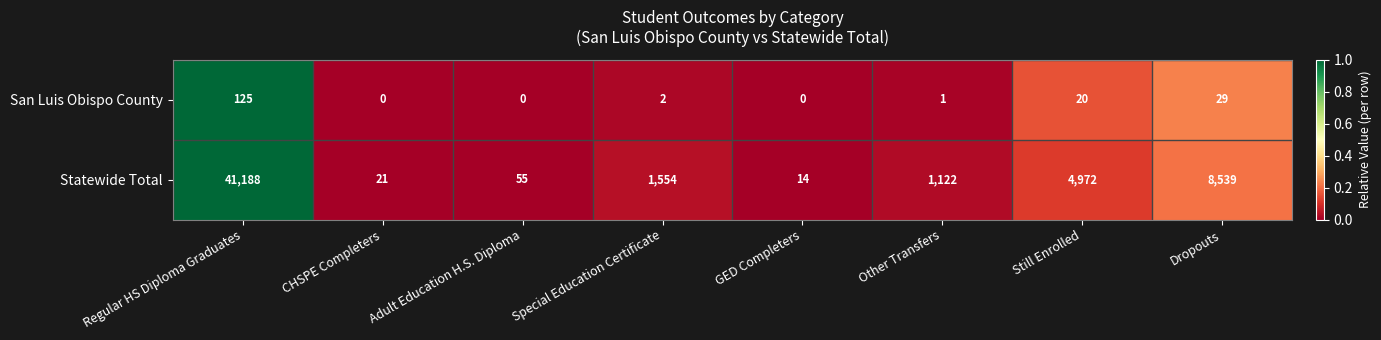

Reading left to right, extract all data points from this chart.

San Luis Obispo County: Regular HS Diploma Graduates=125	CHSPE Completers=0	Adult Education H.S. Diploma=0	Special Education Certificate=2	GED Completers=0	Other Transfers=1	Still Enrolled=20	Dropouts=29
Statewide Total: Regular HS Diploma Graduates=41188	CHSPE Completers=21	Adult Education H.S. Diploma=55	Special Education Certificate=1554	GED Completers=14	Other Transfers=1122	Still Enrolled=4972	Dropouts=8539